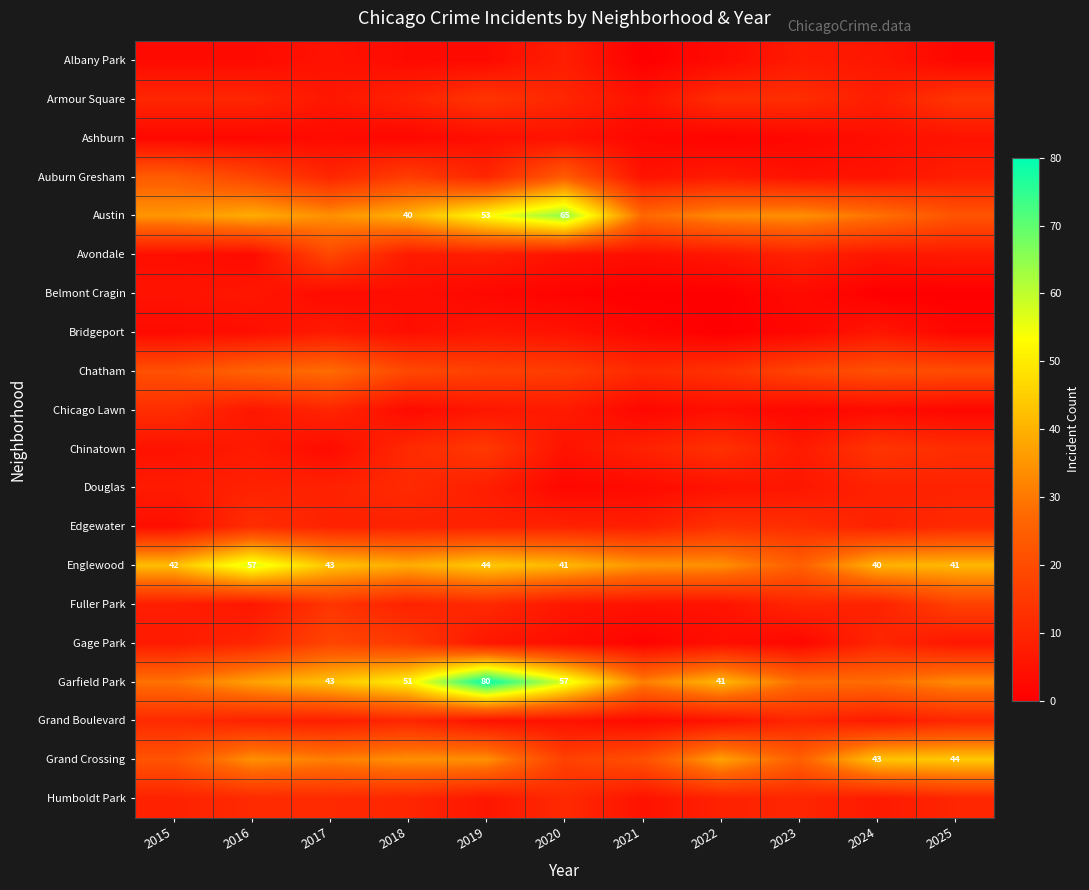

What is the difference between the Englewood values at 2016 and 2015?

15